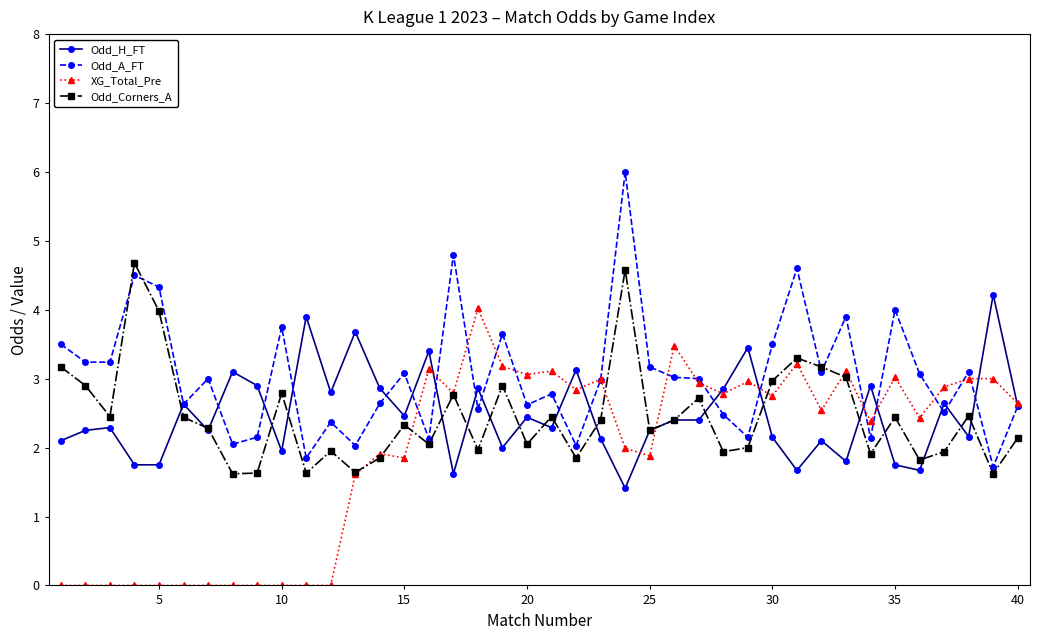

Which series has the largest total across all categories?

Odd_A_FT